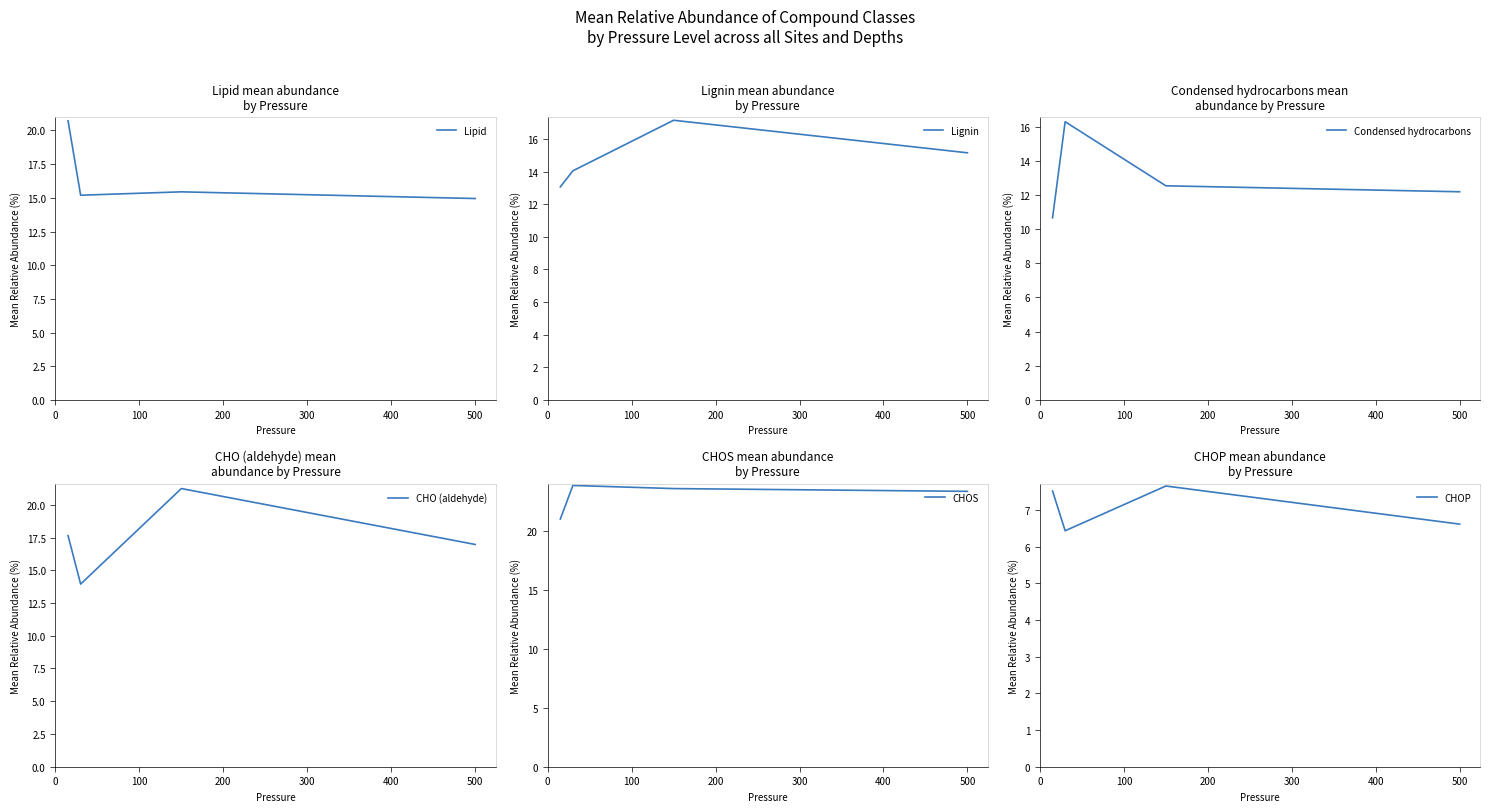

What is the highest value of the Condensed hydrocarbons series?

16.3